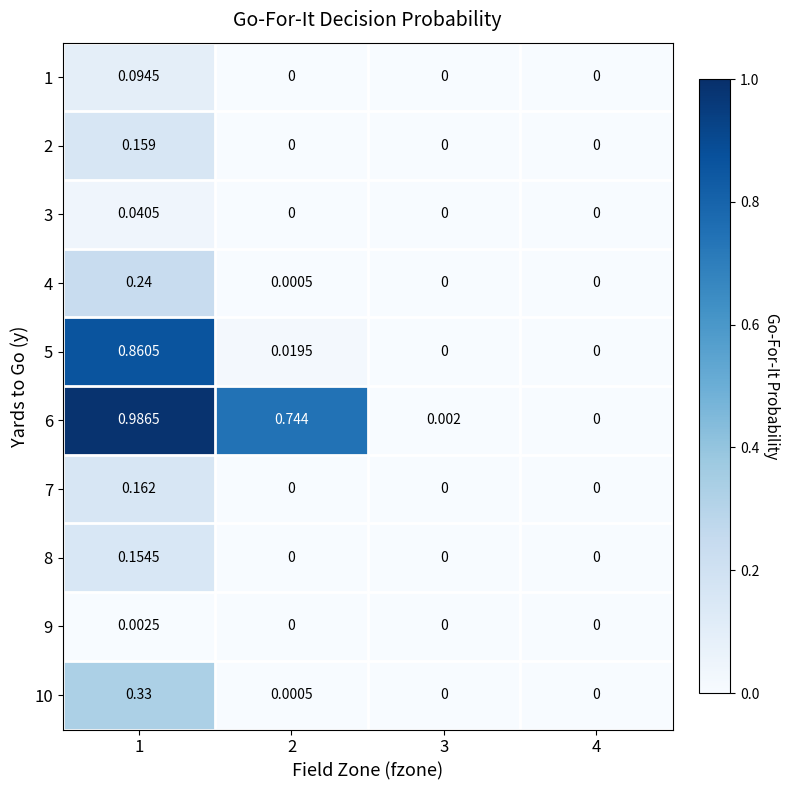

At which category does the chart reach its minimum across all series?

2